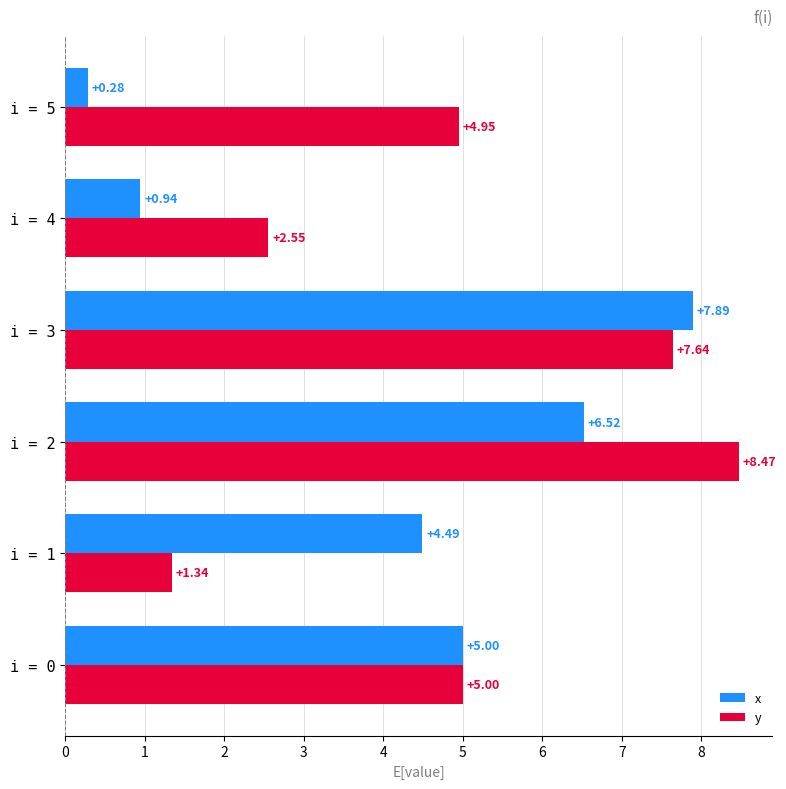

Which series has the largest total across all categories?

y